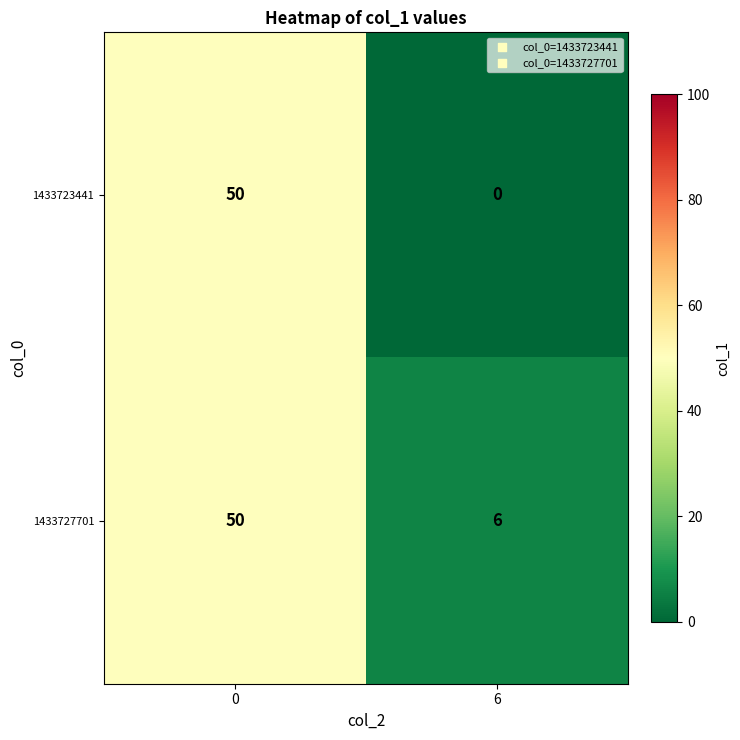

Reading left to right, extract all data points from this chart.

1433723441: 50	0
1433727701: 50	6